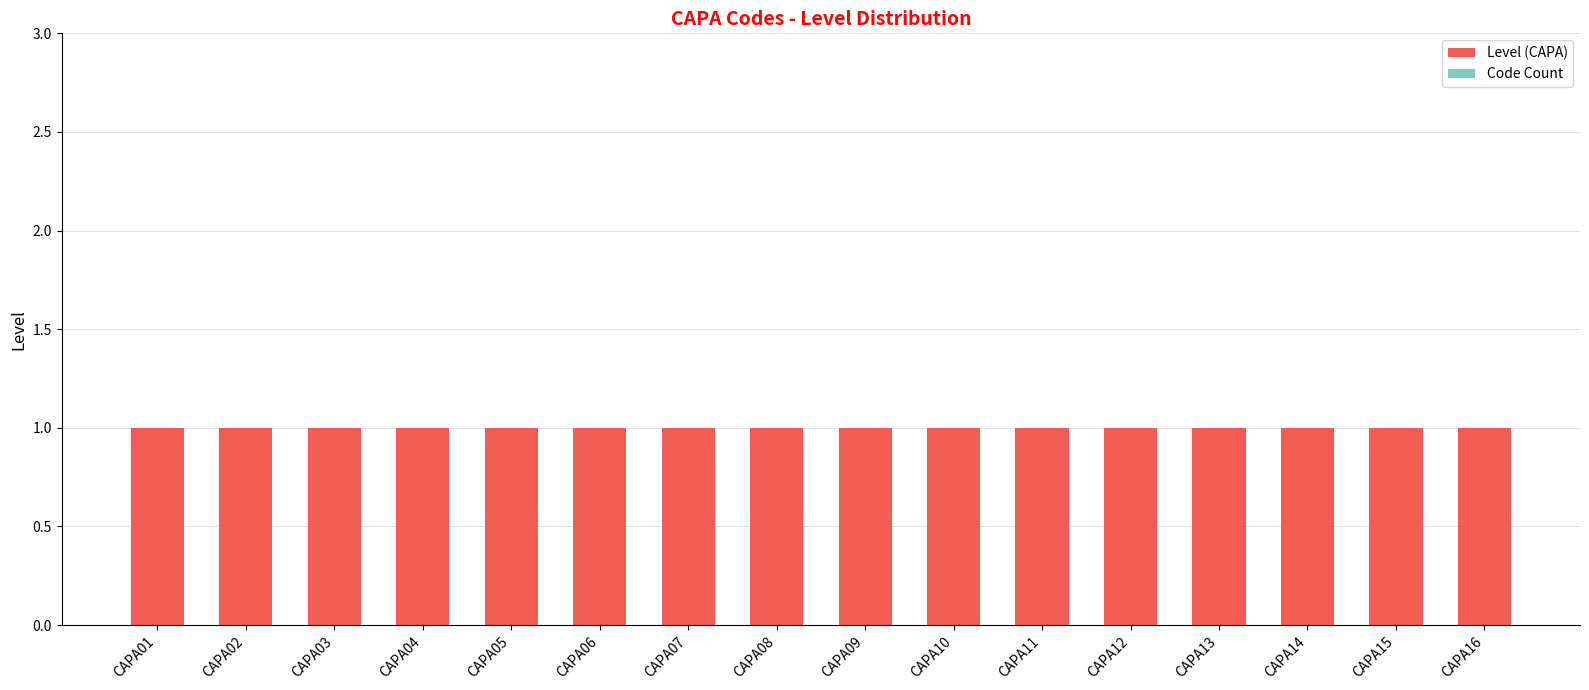

Is the value of Level (CAPA) at CAPA10 greater than the value of Code Count at CAPA16?

Yes